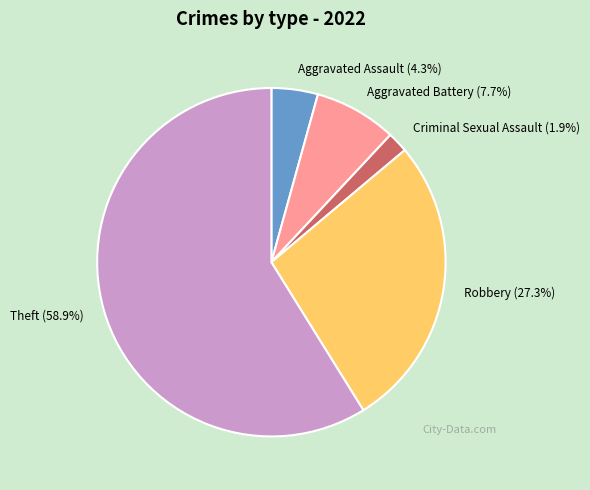

To the nearest percent, what is the difference between the Aggravated Battery and Criminal Sexual Assault slice percentages?

6%